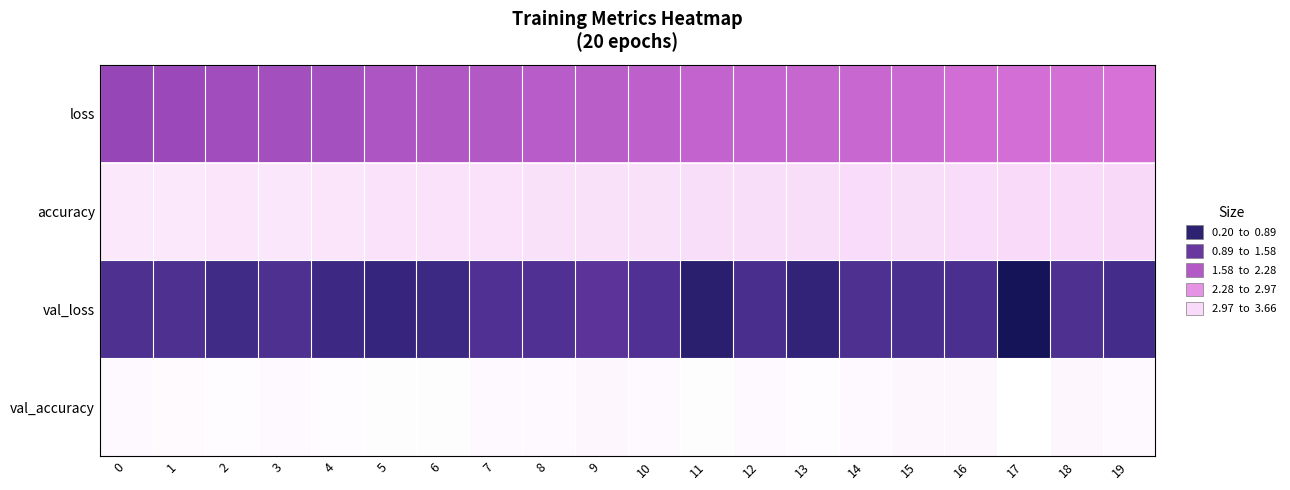

Reading left to right, what are all the values shown in this chart?

loss: 0=2.2	1=2.1	2=2.1	3=2.1	4=2.0	5=2.0	6=1.9	7=1.9	8=1.9	9=1.9	10=1.8	11=1.8	12=1.8	13=1.7	14=1.7	15=1.7	16=1.6	17=1.6	18=1.6	19=1.6
accuracy: 0=0.4	1=0.4	2=0.4	3=0.4	4=0.4	5=0.4	6=0.5	7=0.5	8=0.5	9=0.5	10=0.5	11=0.5	12=0.5	13=0.5	14=0.5	15=0.5	16=0.5	17=0.5	18=0.5	19=0.5
val_loss: 0=2.9	1=2.9	2=3.0	3=2.9	4=3.1	5=3.2	6=3.1	7=2.9	8=2.9	9=2.7	10=2.9	11=3.4	12=2.9	13=3.2	14=2.9	15=2.9	16=2.9	17=3.7	18=2.9	19=3.0
val_accuracy: 0=0.3	1=0.2	2=0.2	3=0.3	4=0.2	5=0.2	6=0.2	7=0.3	8=0.3	9=0.3	10=0.3	11=0.2	12=0.3	13=0.2	14=0.3	15=0.3	16=0.3	17=0.2	18=0.3	19=0.3